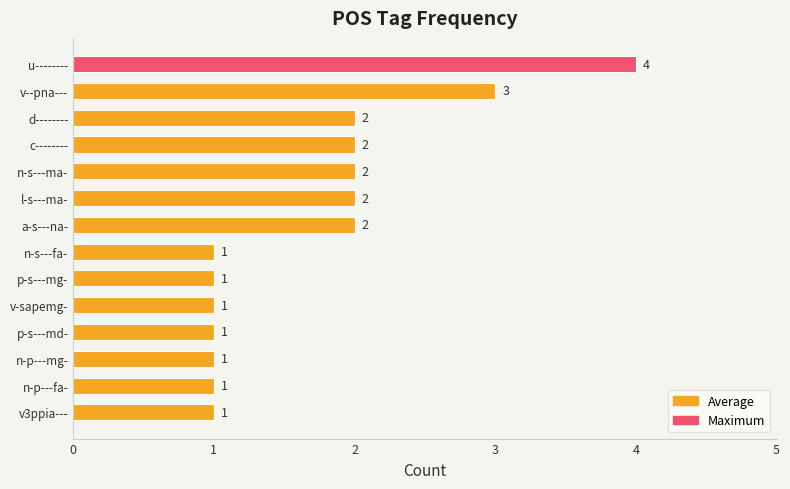

What is the sum of all values?

24